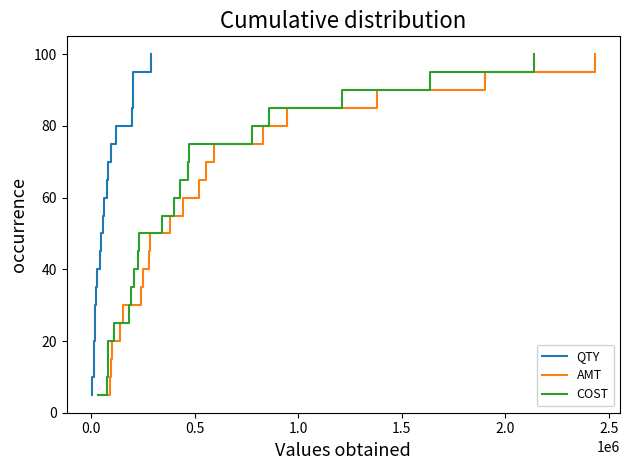

What are all the series names shown in the legend?

QTY, AMT, COST